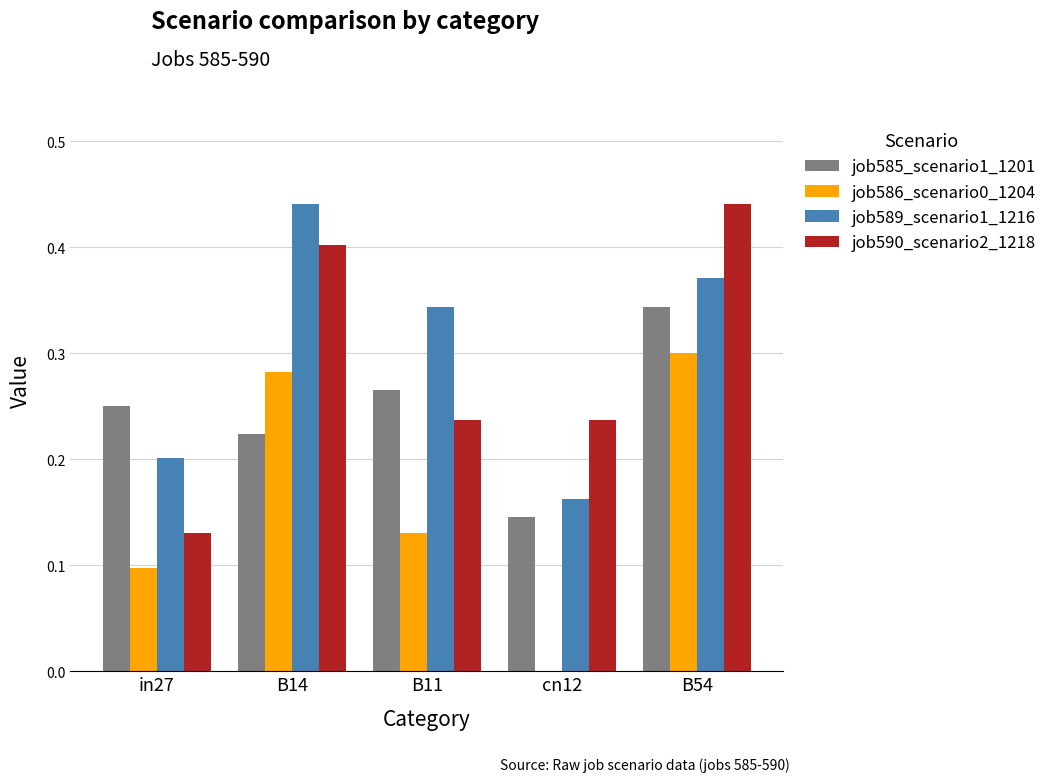

What is the sum of all job589_scenario1_1216 values?

1.5